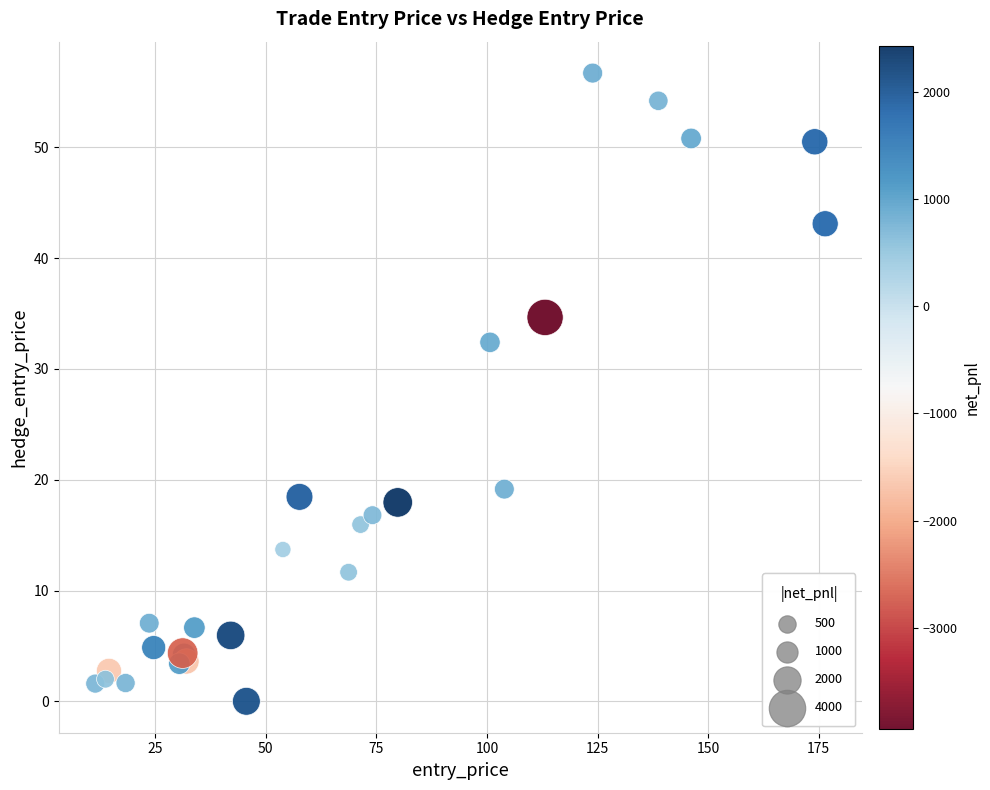

What Y value in the scatter plot is closest to 28?

32.4